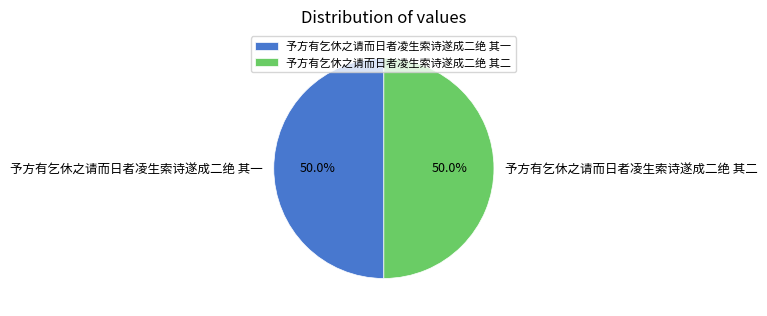

Approximately how many times larger is the value at 予方有乞休之请而日者凌生索诗遂成二绝 其二 compared to 予方有乞休之请而日者凌生索诗遂成二绝 其一?

1.0